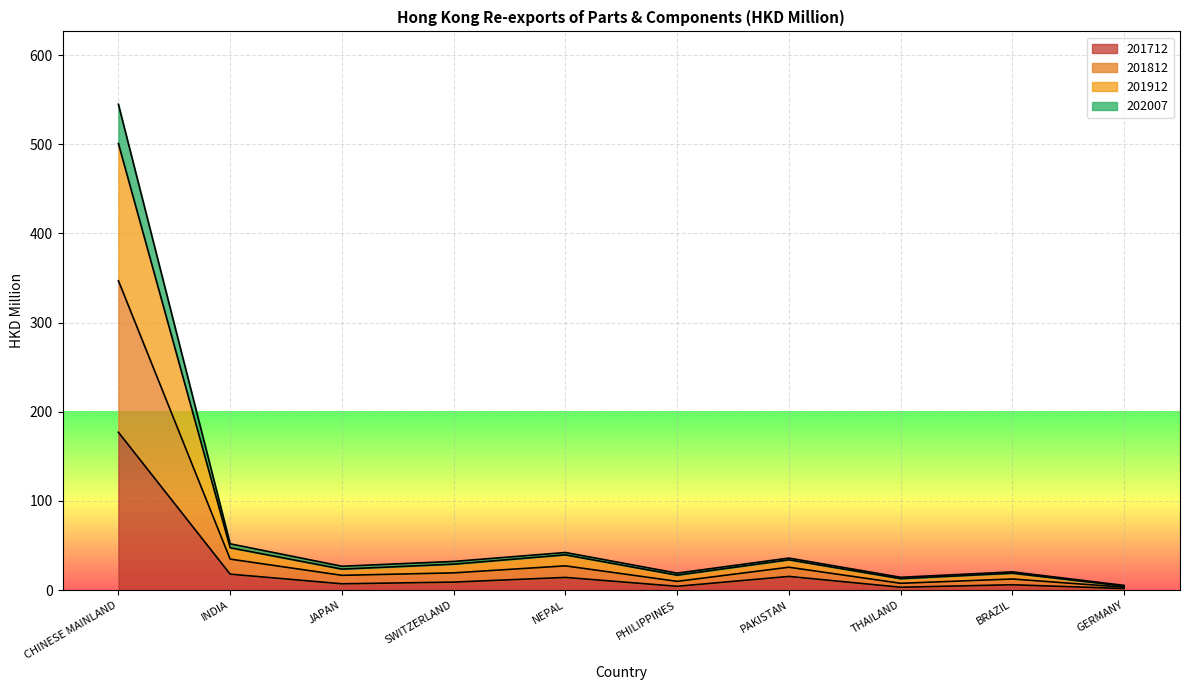

What is the maximum value shown in the chart?

544.9